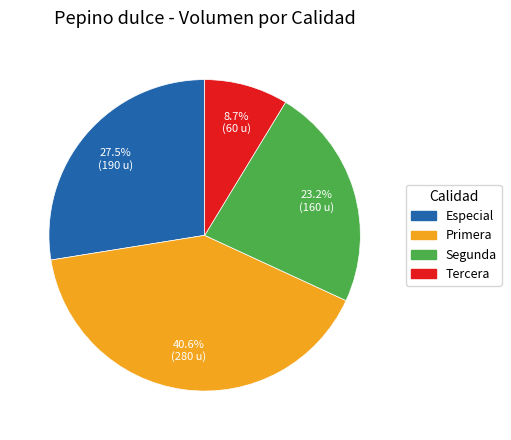

To the nearest percent, what is the difference between the Segunda and Especial slice percentages?

4%